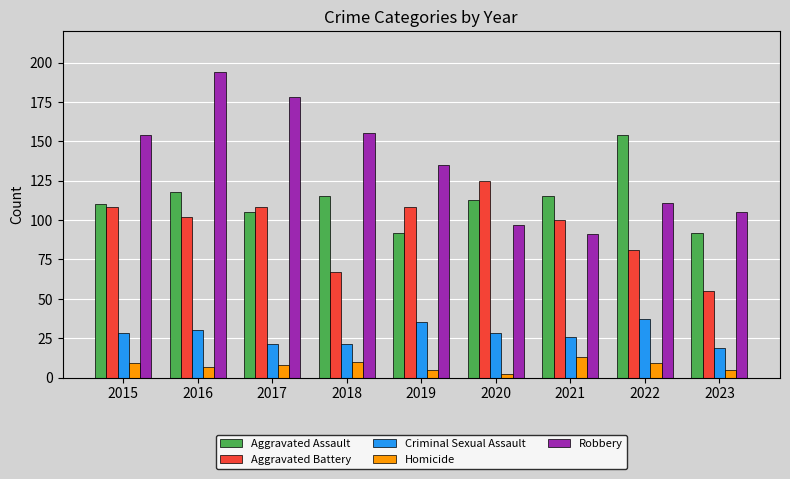

What is the total value across all series at 2018?

368